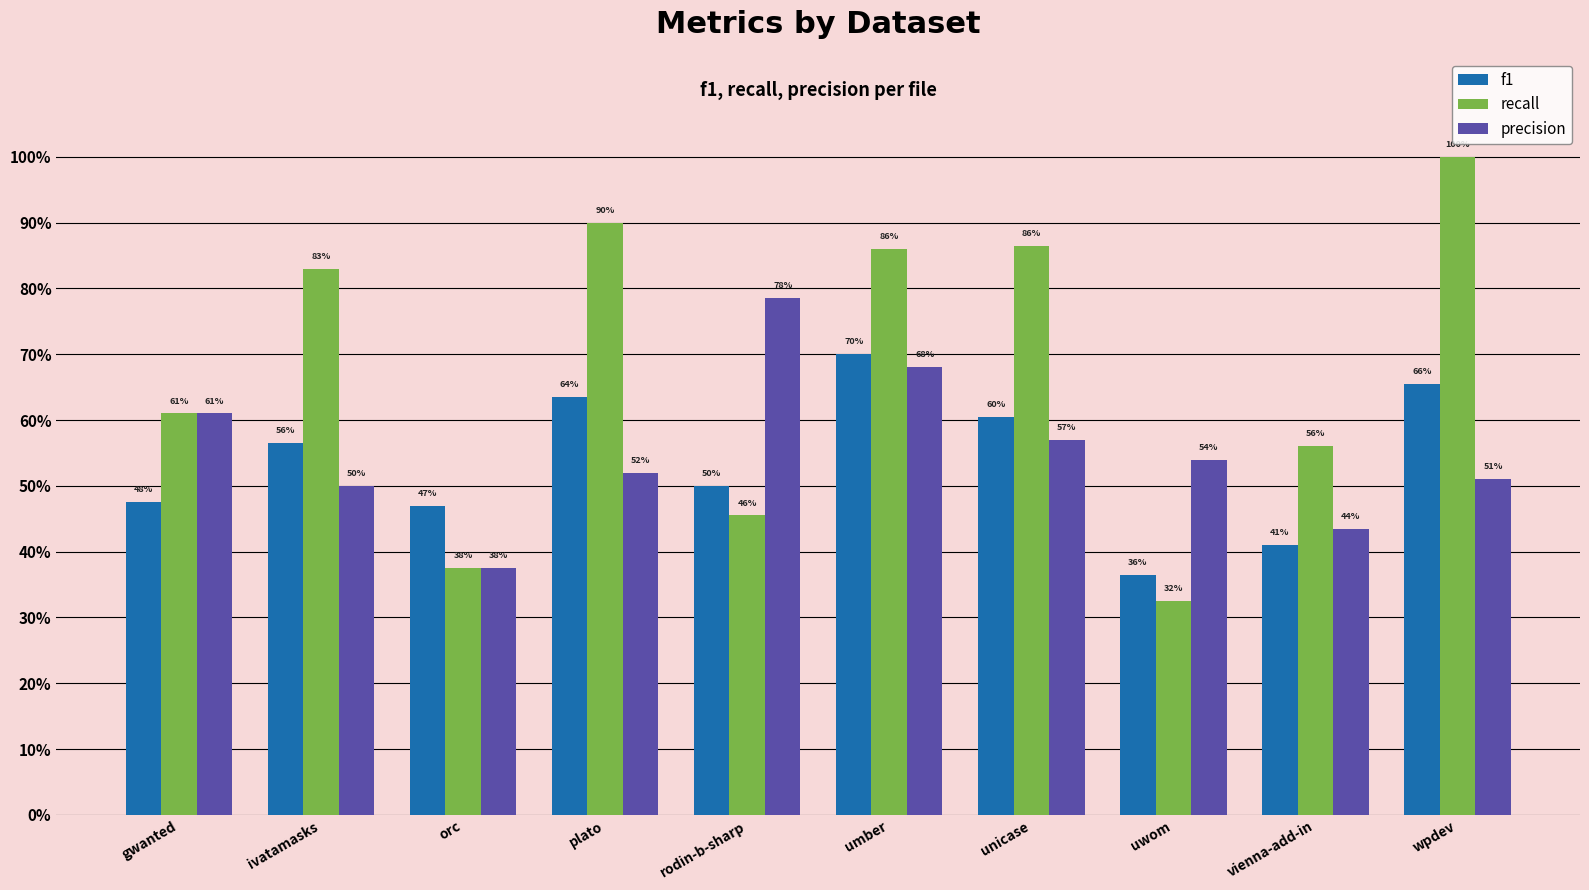

Are the bars grouped side by side (vs. stacked)?

Yes